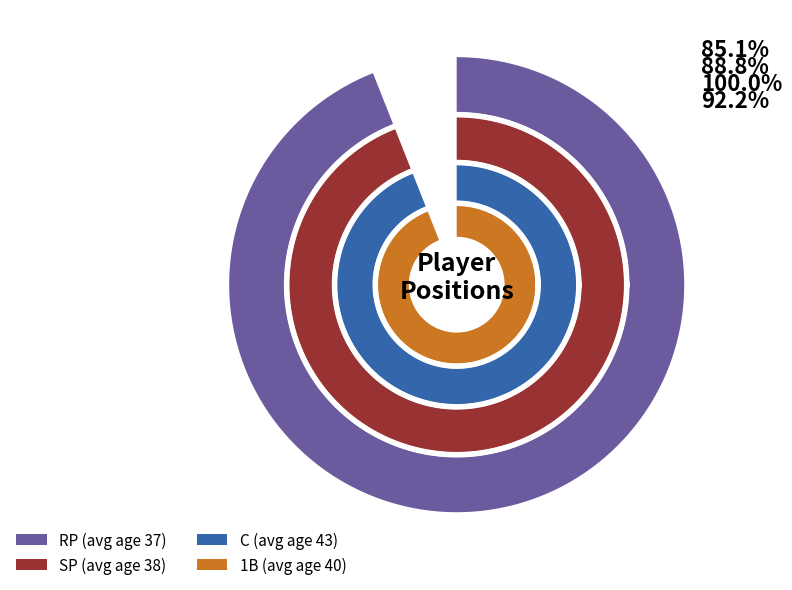

The RP slice represents 18% of the pie. True or false?

False